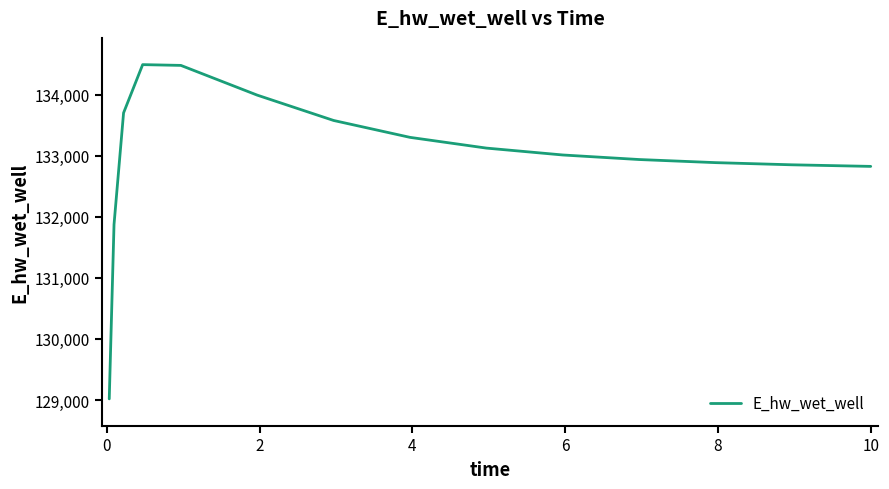

What is the greatest value displayed?

134488.9